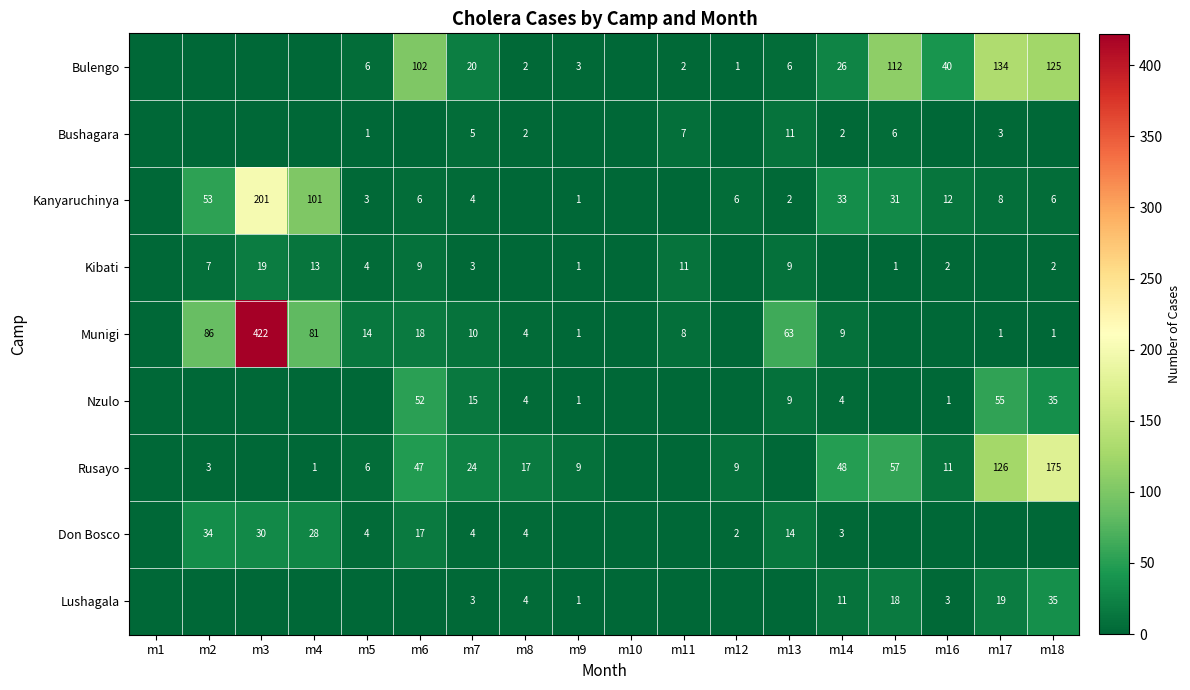

The Lushagala series shows 3 at m16. True or false?

True